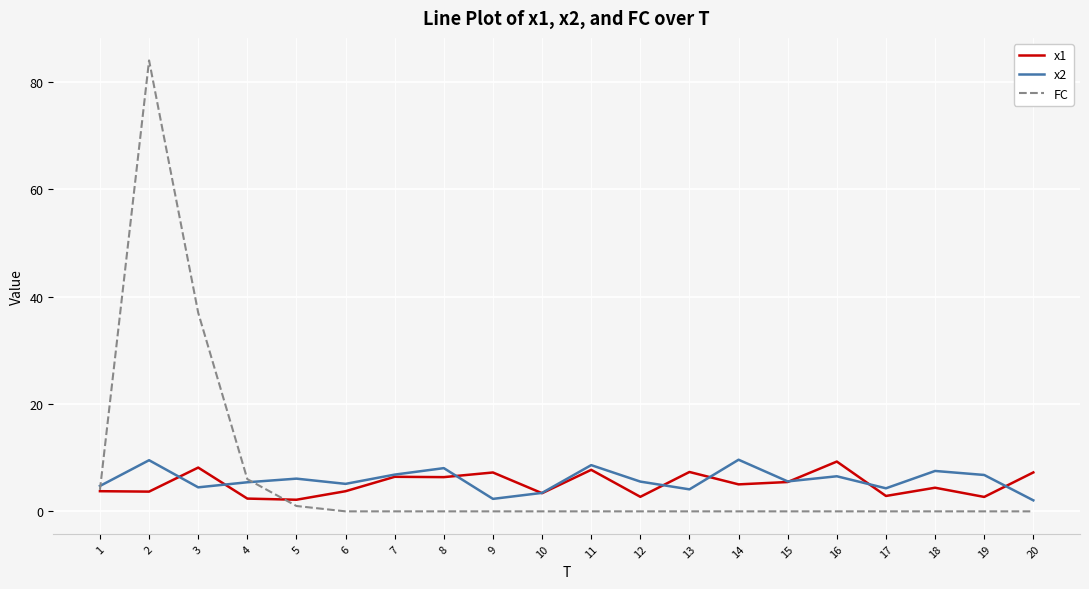

The value of FC at 17 is -47.4. True or false?

False